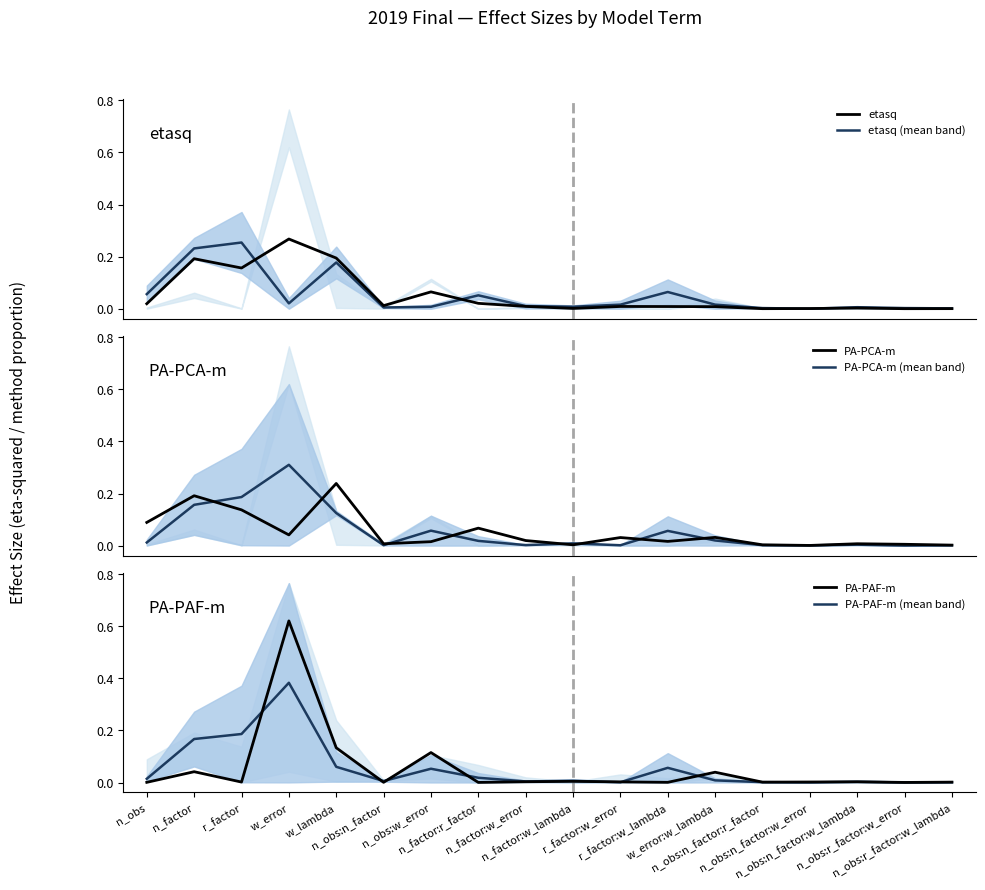

How many interior local valleys does the etasq series have?

5